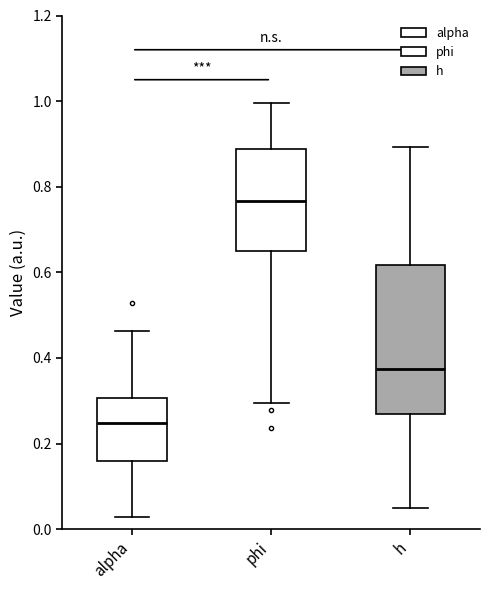

Where does the lower whisker of the box for phi end on the y-axis? The values are not printed on the chart, so give them approximately, as read against the axis.

0.30